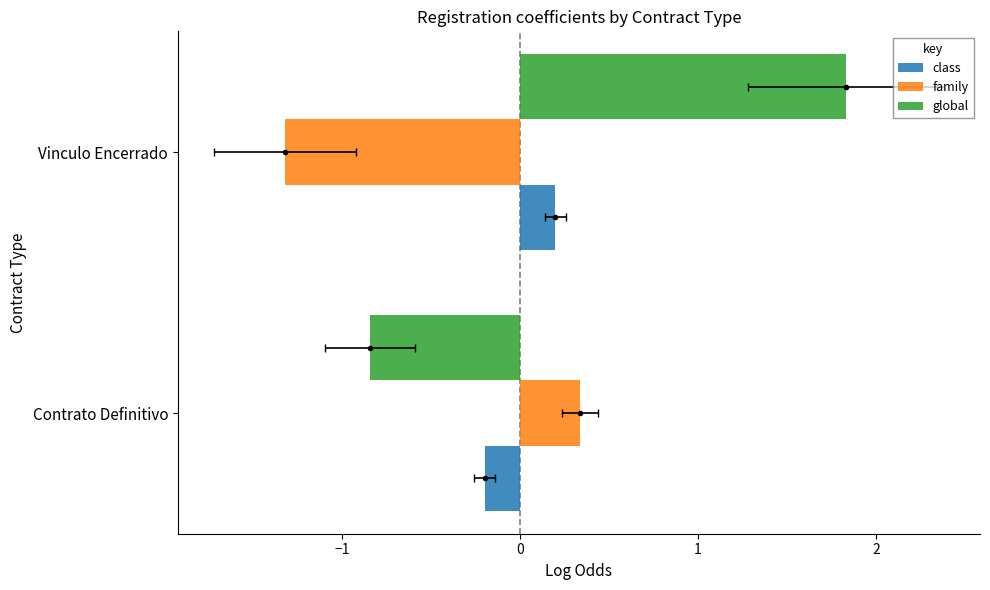

What is the maximum value shown in the chart?

1.8